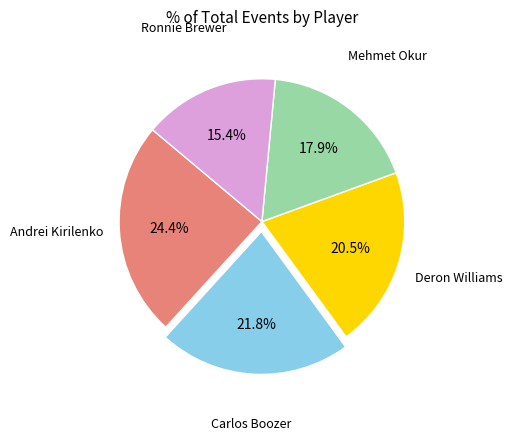

Is there a majority slice in this chart?

No